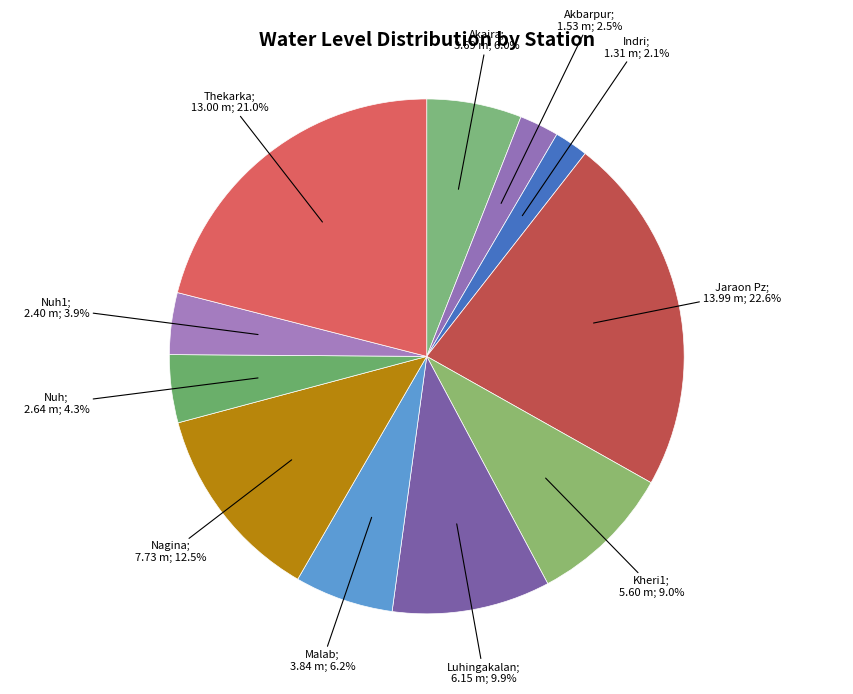

How many segments does this pie chart have?

11